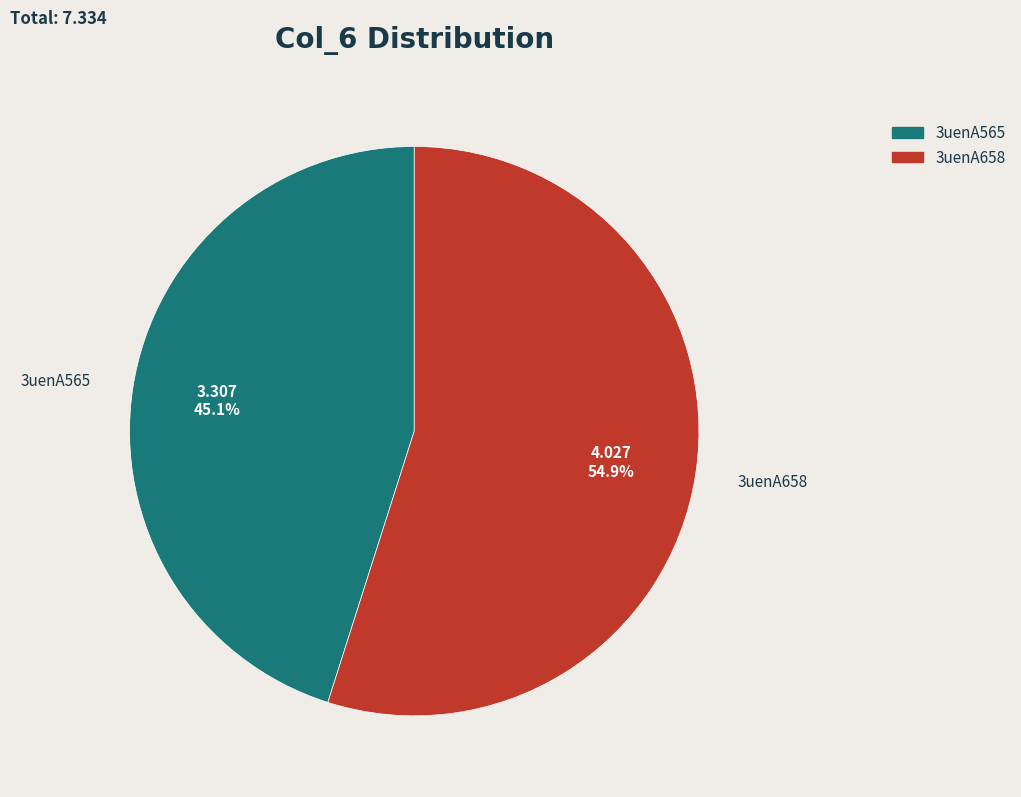

True or false: 3uenA658 accounts for 55% of the total.

True